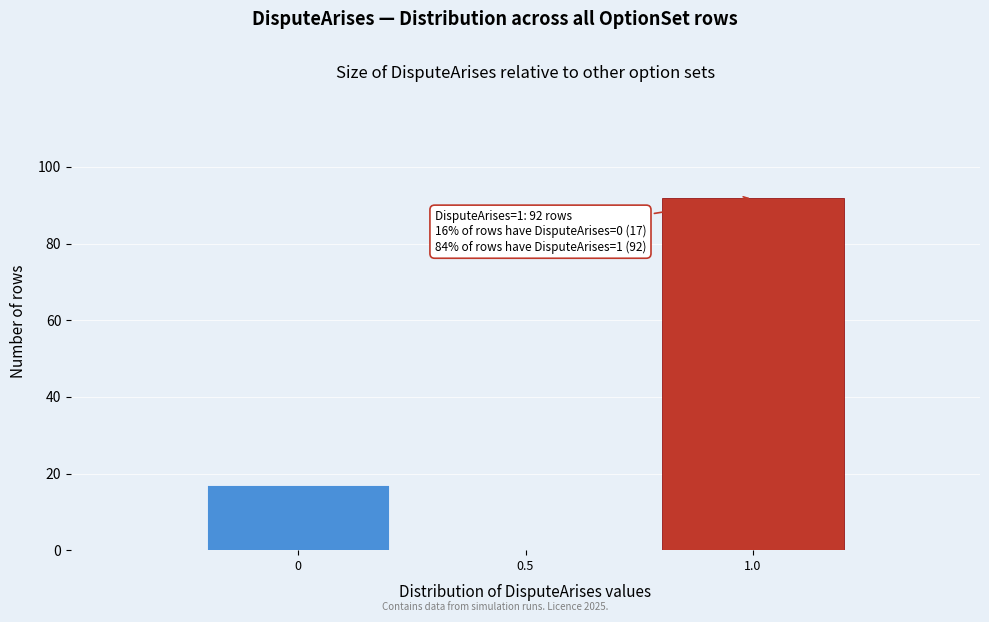

Over which range of the x-axis is the bar tallest?

0.75 to 1.25